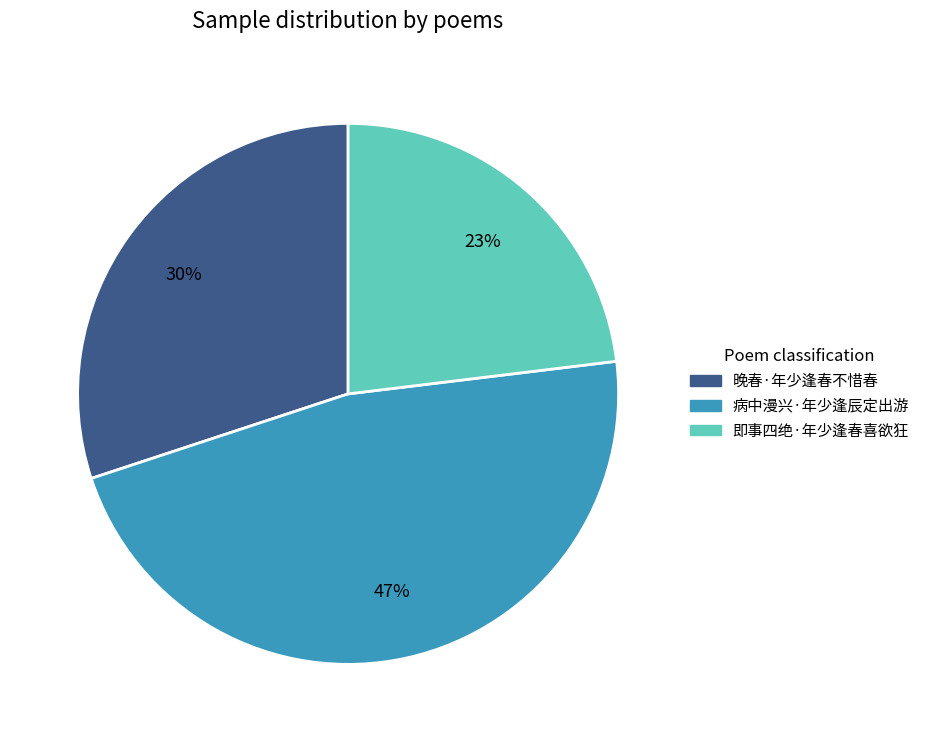

True or false: 晚春·年少逢春不惜春 accounts for 30% of the total.

True